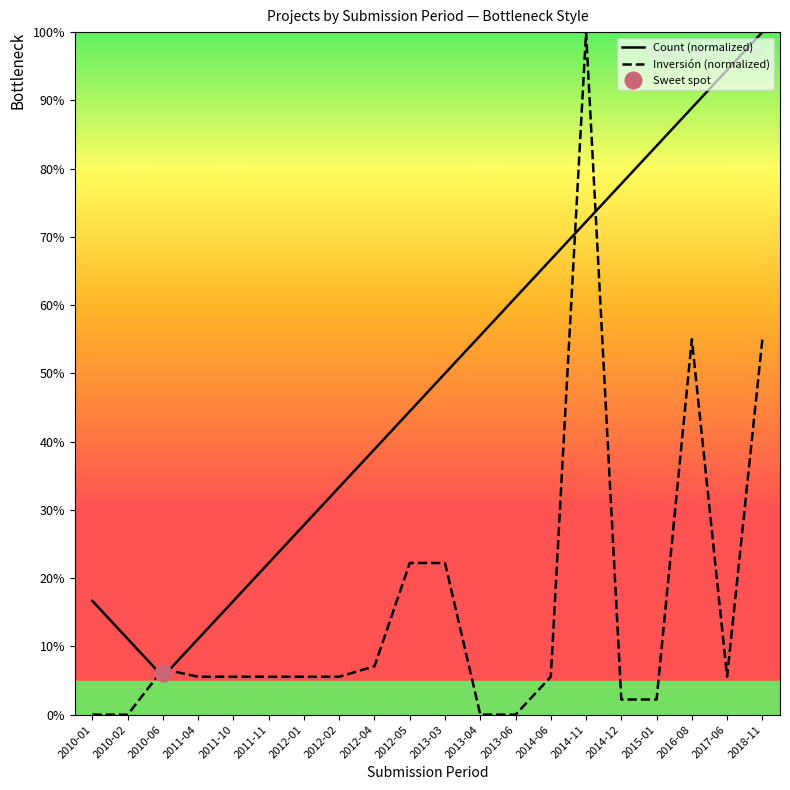

Is the value of Count (normalized) at 2018-11 greater than the value of Inversión (normalized) at 2017-06?

Yes